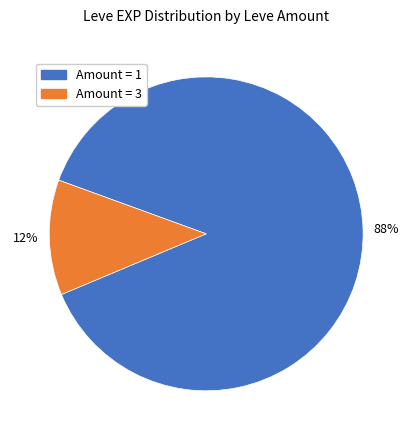

To the nearest percent, what is the difference between the largest and smallest slice percentages?

76%